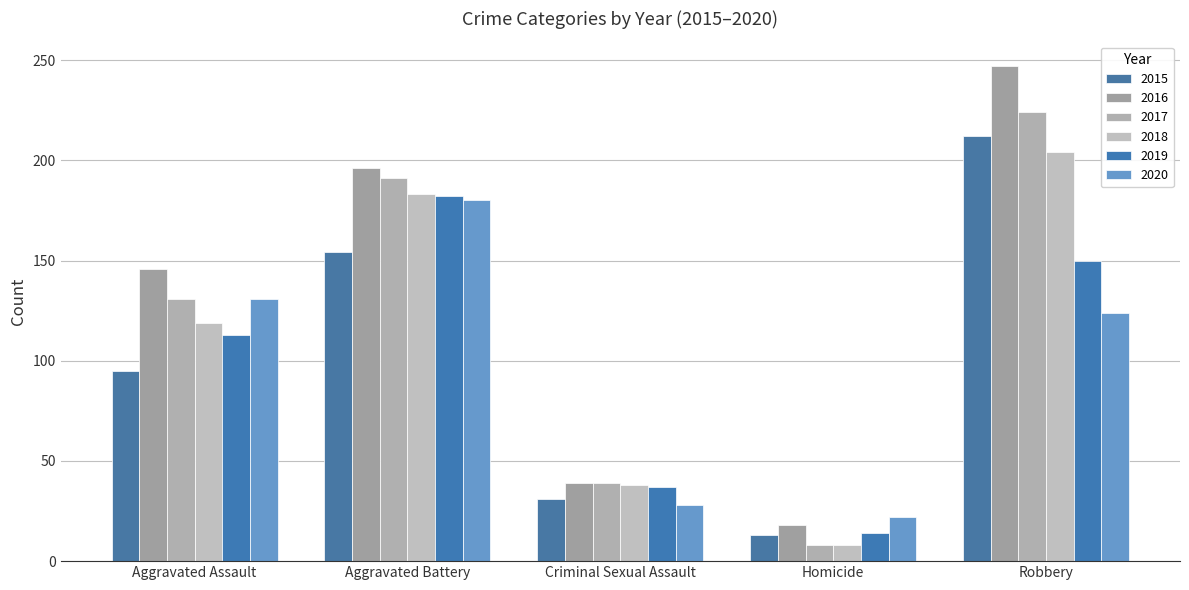

At which label is 2019 closest to 98?

Aggravated Assault